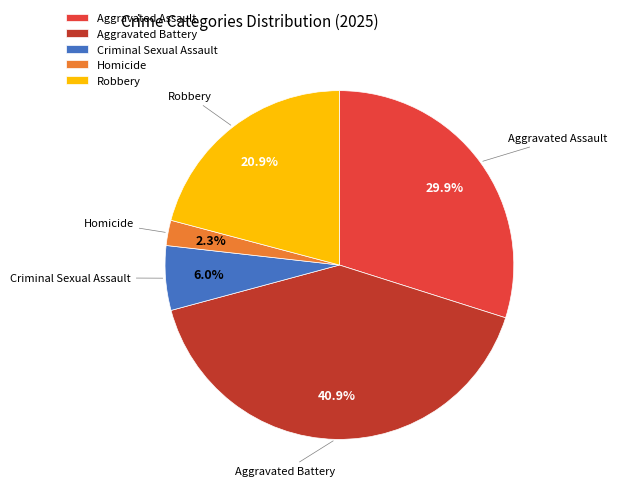

Which category has the biggest portion of the pie?

Aggravated Battery